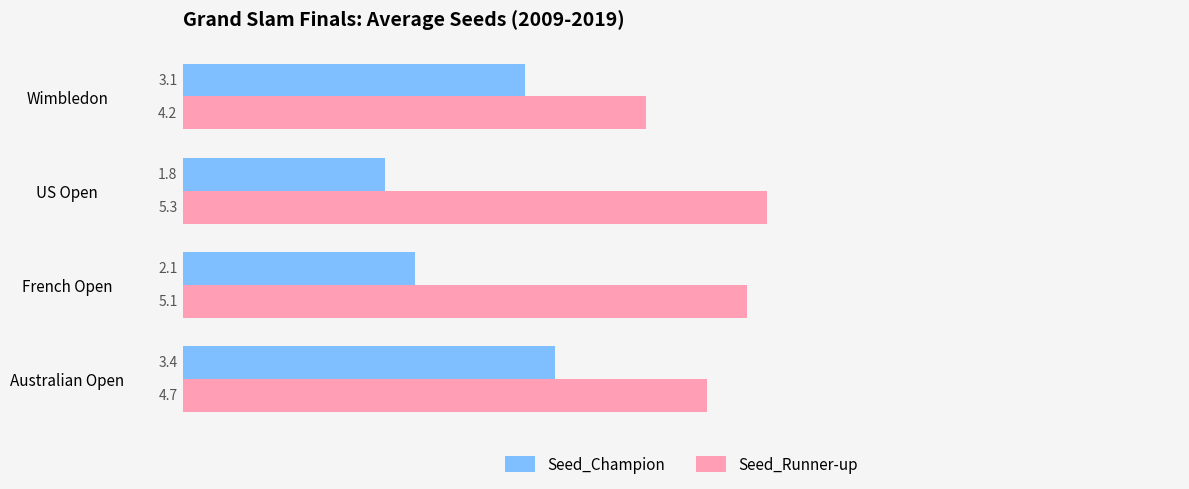

Between Australian Open and Wimbledon, which series saw the biggest shift?

Seed_Runner-up